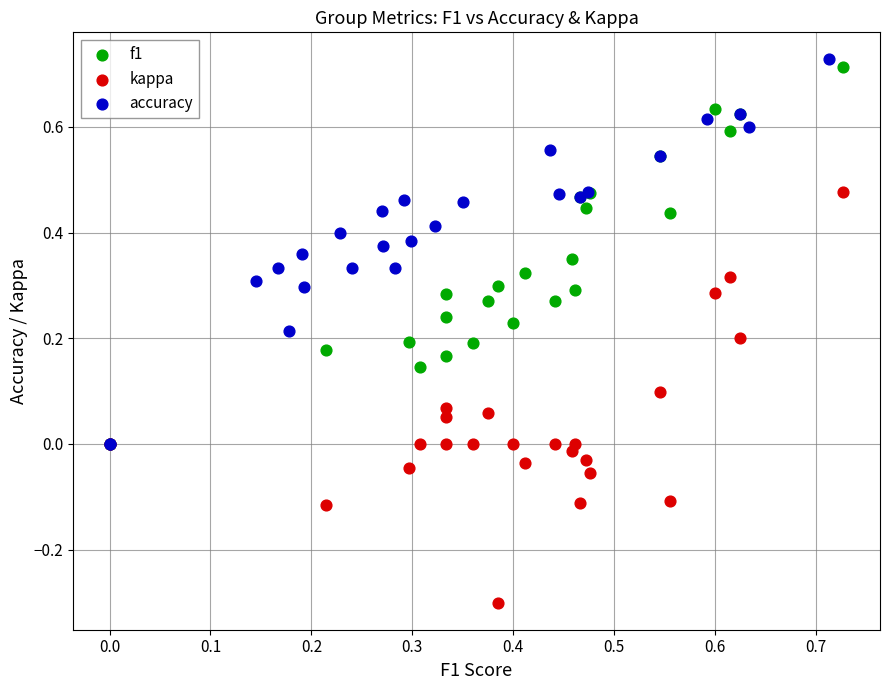

Which series has the largest Y range (max minus min)?

kappa